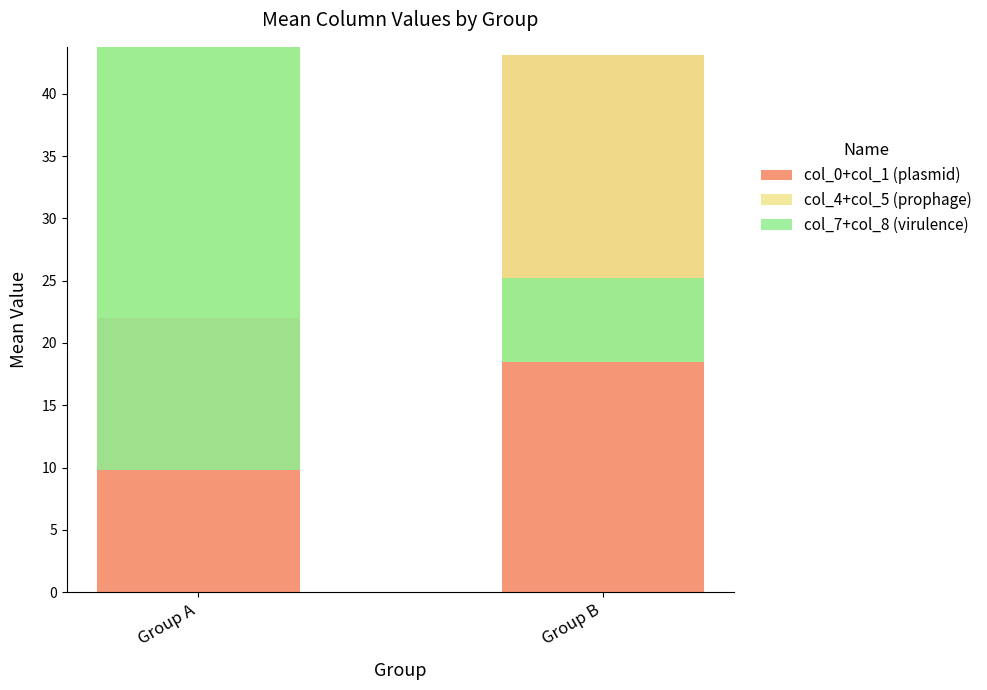

Count the number of categories in the chart.

2